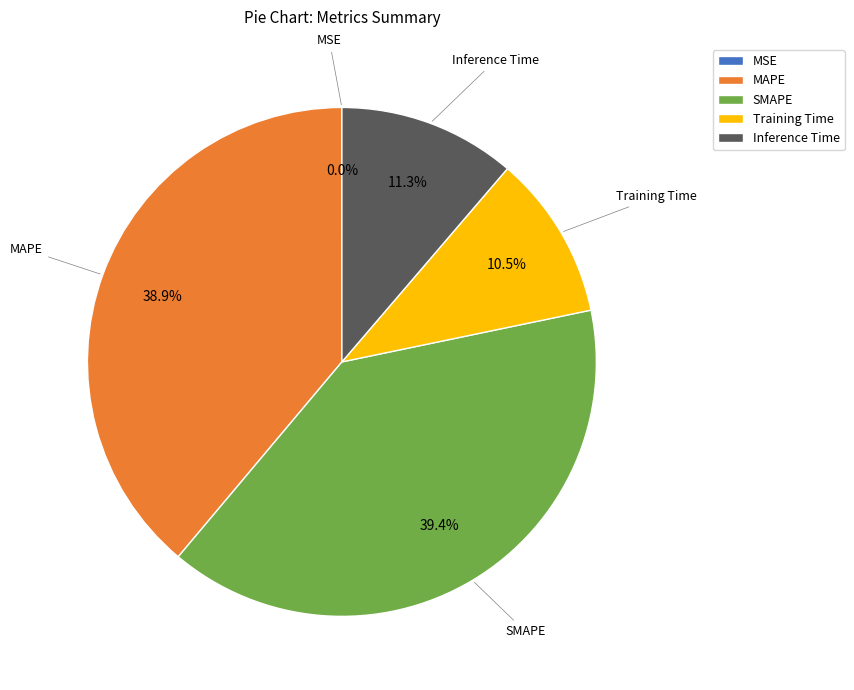

Which has a higher value, SMAPE or MAPE?

SMAPE